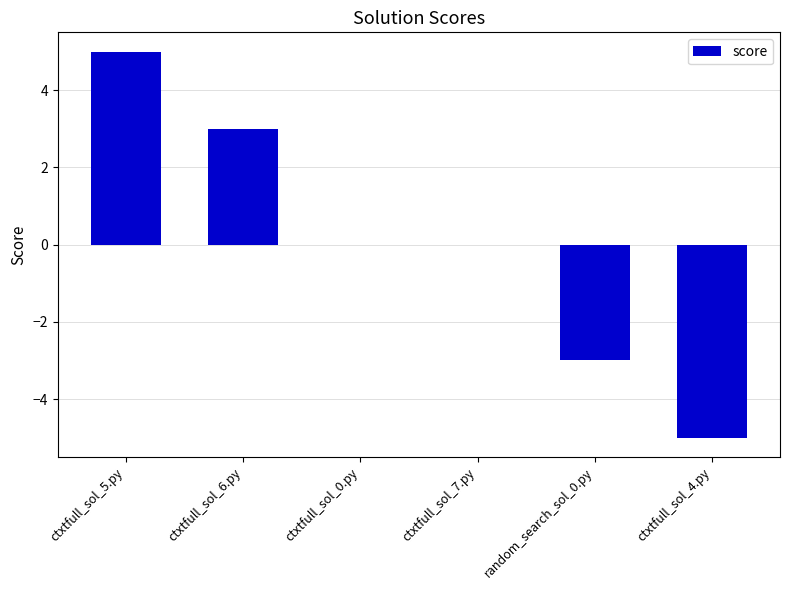

At which label does the data first exceed 0?

ctxtfull_sol_5.py